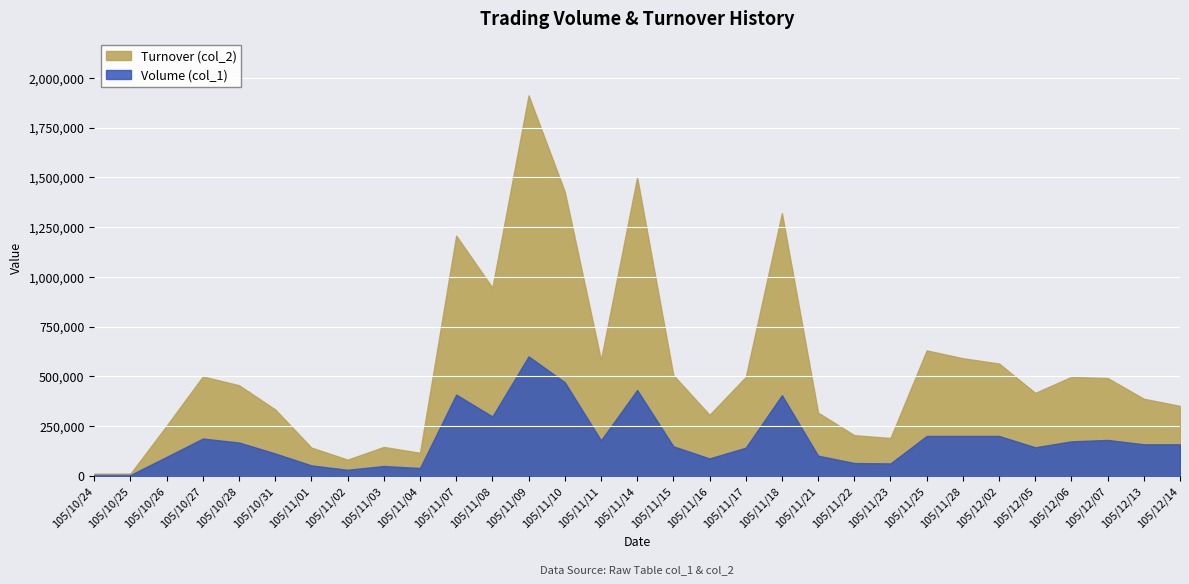

Reading left to right, list all the values displayed in this chart.

Volume (col_1): 4000	4000	95000	187000	167000	112000	52000	30000	49000	39000	408000	298000	600000	470000	178000	431000	148000	87000	141000	405000	101000	64000	62000	200000	200000	200000	143000	173000	180000	158000	158000
Turnover (col_2): 10440	10680	251750	499110	454880	333020	141370	81000	144820	115240	1206790	944970	1911690	1427700	582180	1499700	505560	306240	496200	1319670	317170	203890	189720	630000	590500	564000	416470	497180	491100	386980	351000